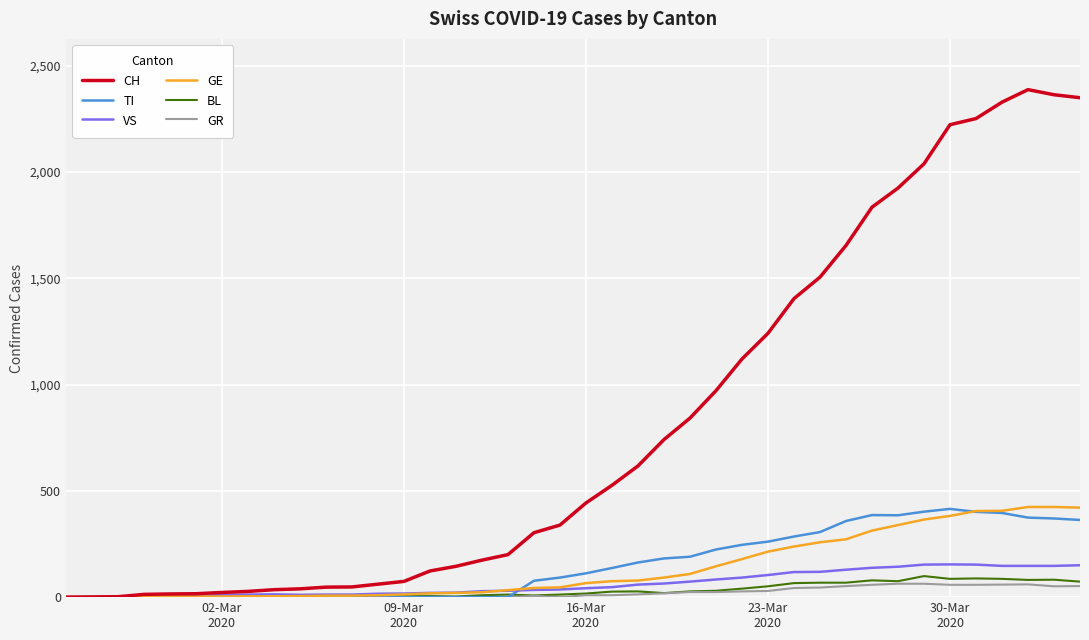

Which series has the widest spread of values?

CH